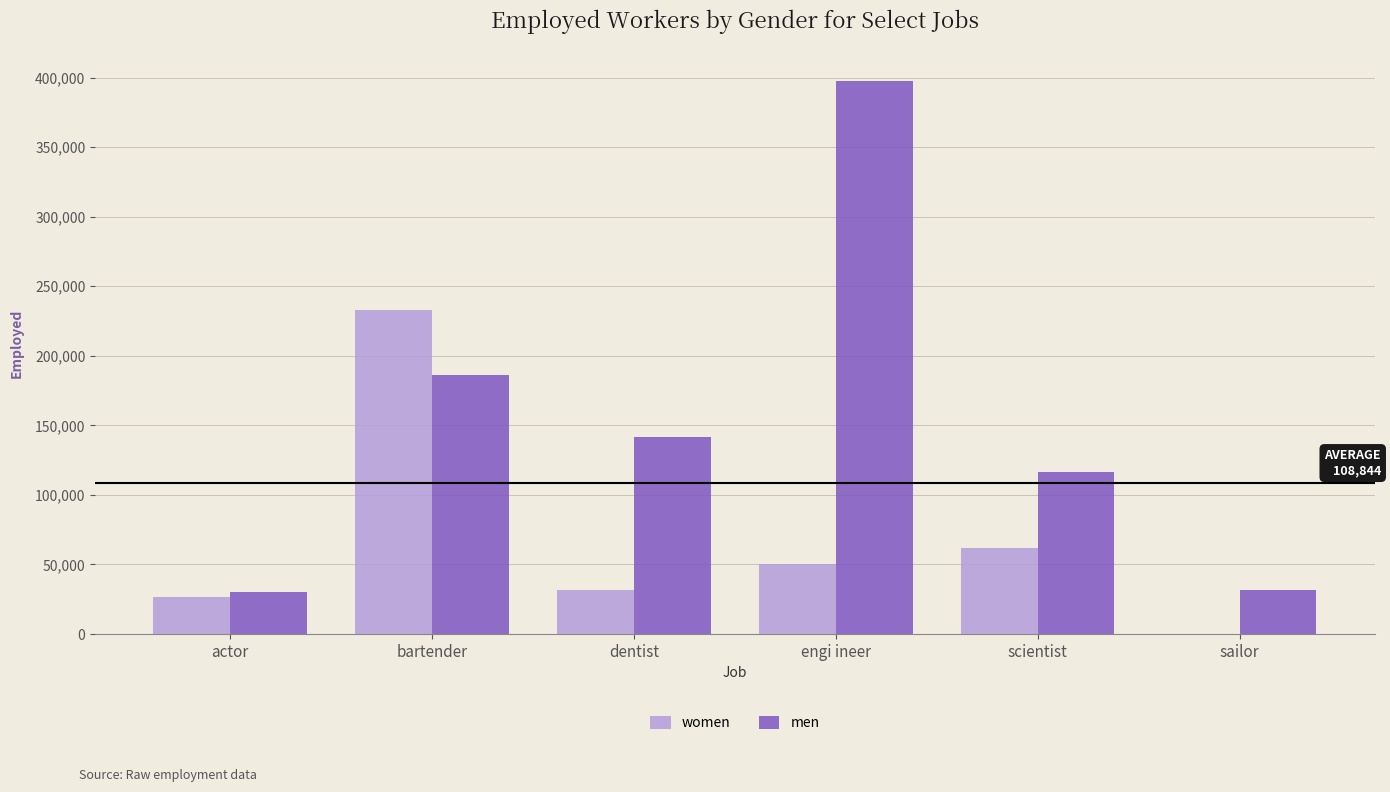

Is the value of women at scientist greater than the value of men at bartender?

No